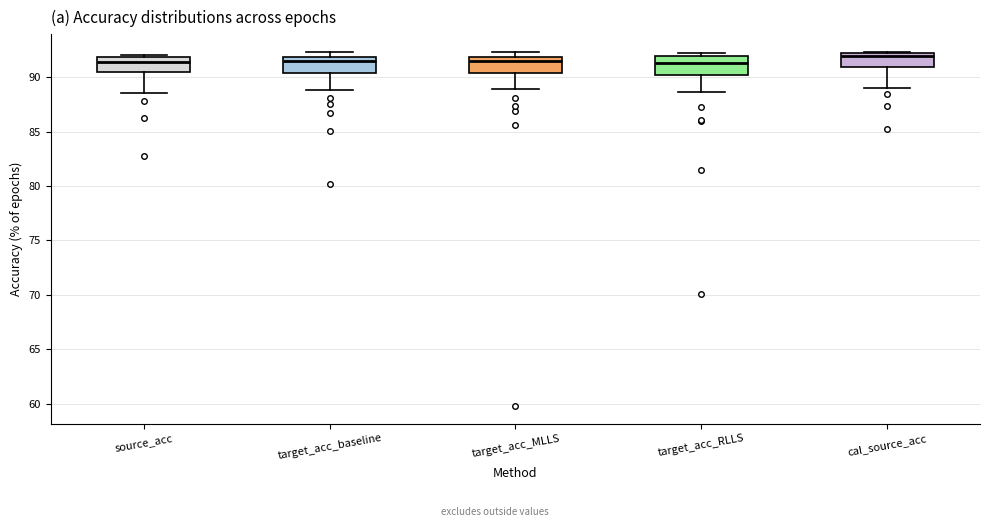

Reading left to right, read every box against the y-axis: the position of its median line, the range the box covers, and the ends of its whiskers. The values are not printed on the chart, so give them approximately, as read against the axis.

source_acc: median 91.5, box 90.5 to 92.0, whiskers 88.5 to 92.0
target_acc_baseline: median 91.5, box 90.5 to 92.0, whiskers 89.0 to 92.5
target_acc_MLLS: median 91.5, box 90.5 to 92.0, whiskers 89.0 to 92.5
target_acc_RLLS: median 91.5, box 90.0 to 92.0, whiskers 88.5 to 92.0 (just above the box's upper edge)
cal_source_acc: median 92.0 (just below the box's upper edge), box 91.0 to 92.0, whiskers 89.0 to 92.5